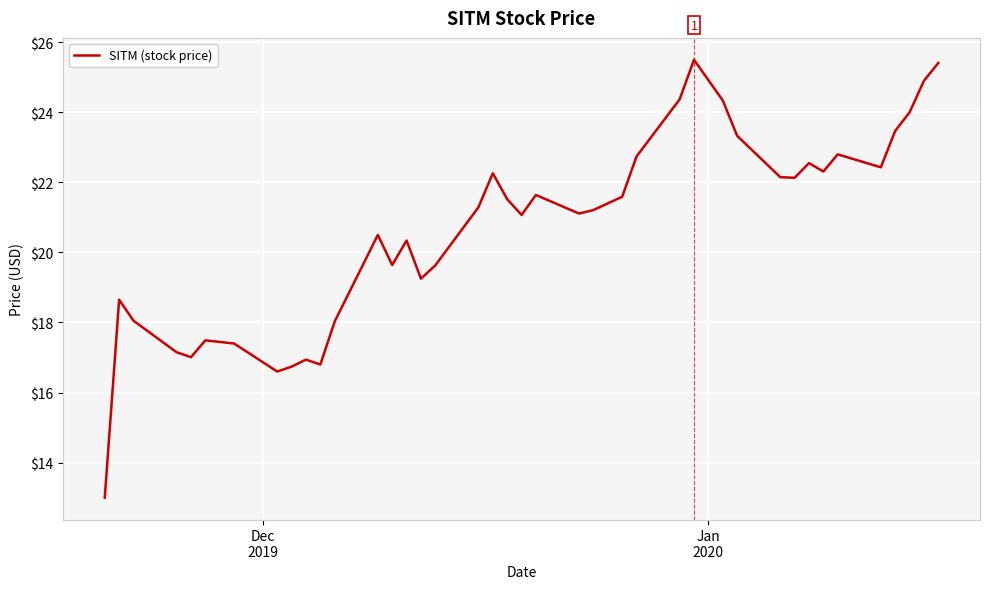

What is the greatest value displayed?

25.5